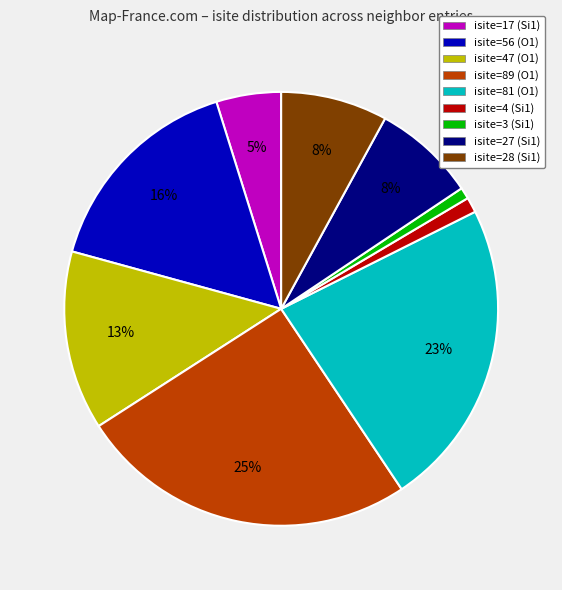

Which has a higher value, isite=56 (O1) or isite=28 (Si1)?

isite=56 (O1)